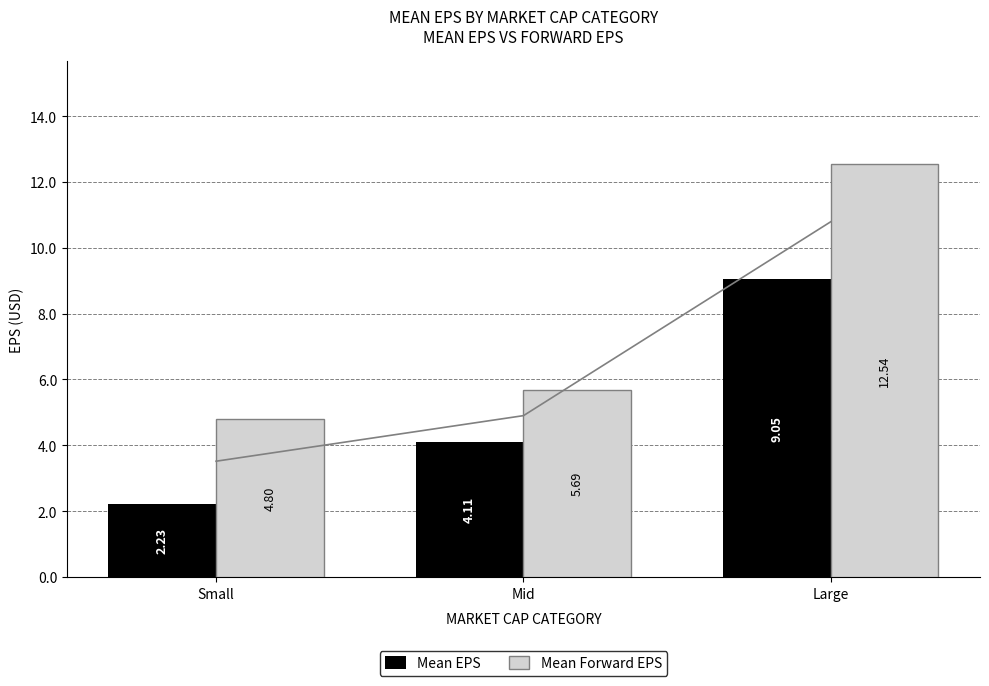

What position from the left is Small?

1